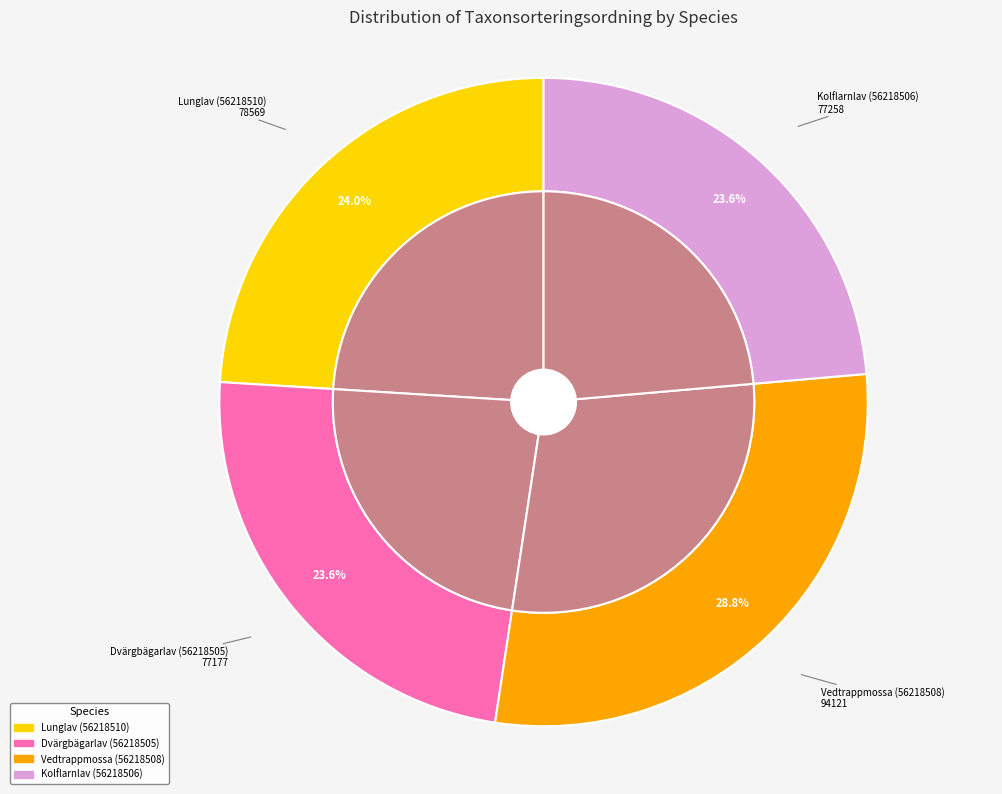

To the nearest percent, what portion does Kolflarnlav (56218506) represent?

24%